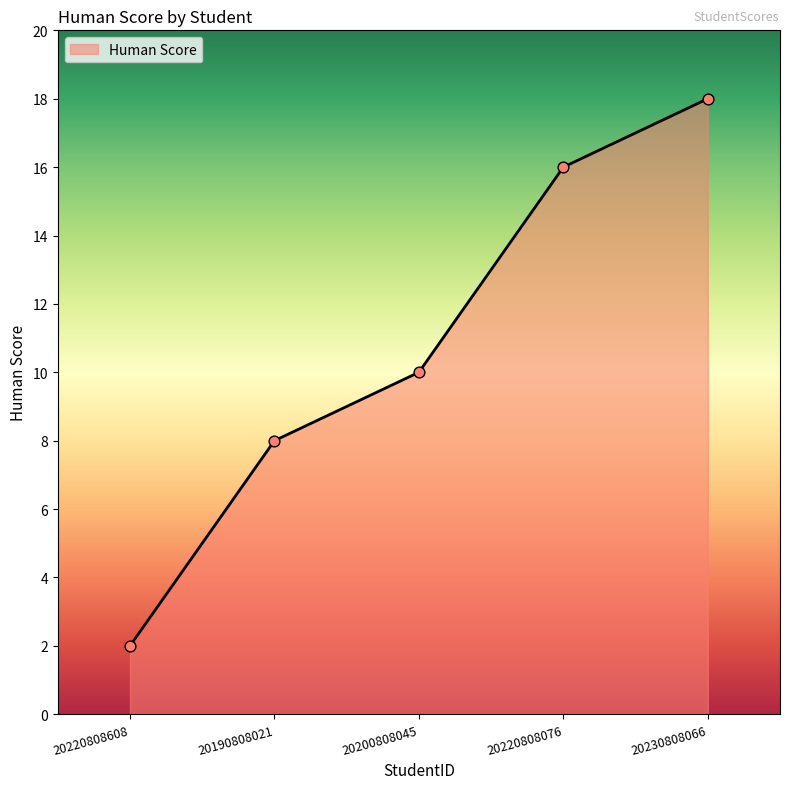

What is the change in value from 20220808608 to 20230808066?

+16